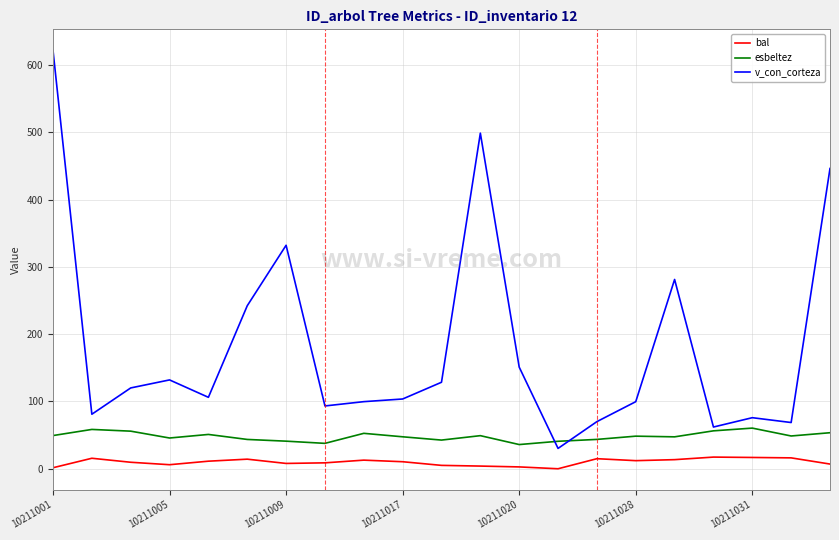

How many distinct data groups are displayed?

3